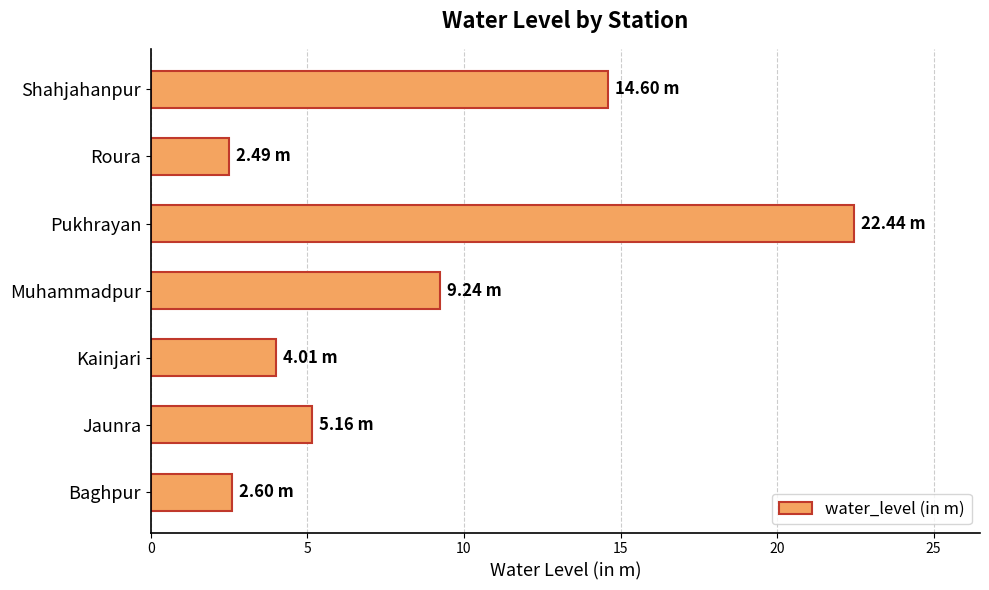

What is the change in value from Jaunra to Pukhrayan?

+17.3